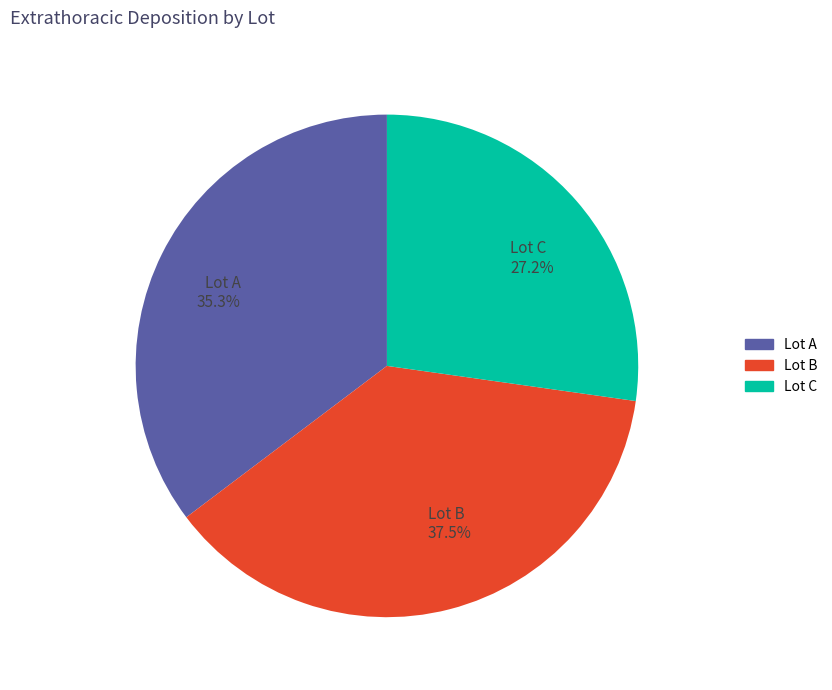

To the nearest percent, what portion does Lot C represent?

27%